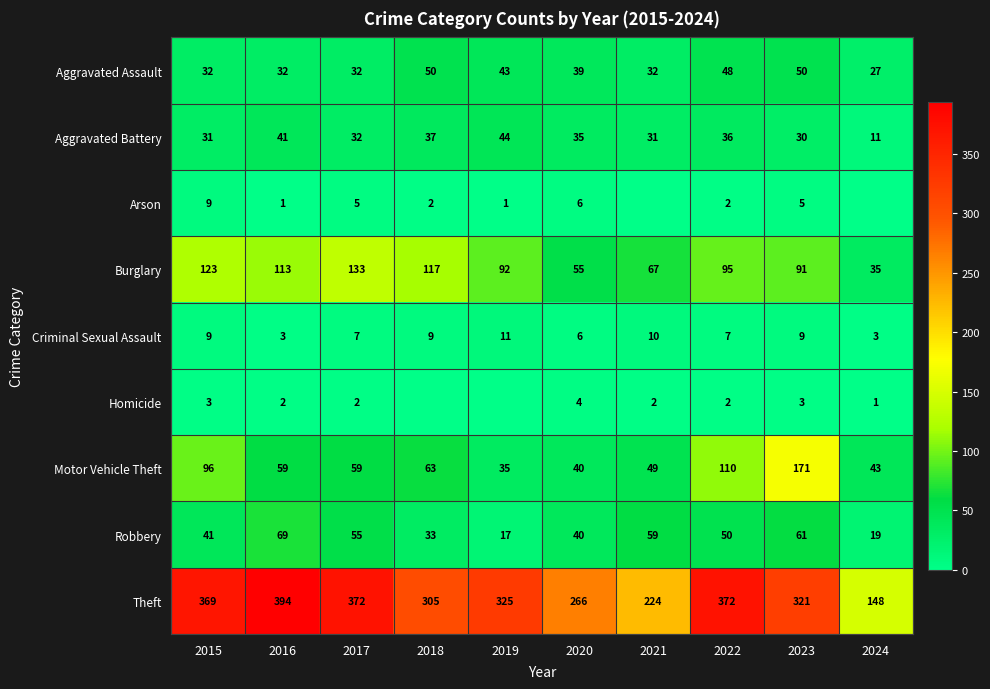

Is the value of Aggravated Assault at 2022 greater than the value of Criminal Sexual Assault at 2016?

Yes